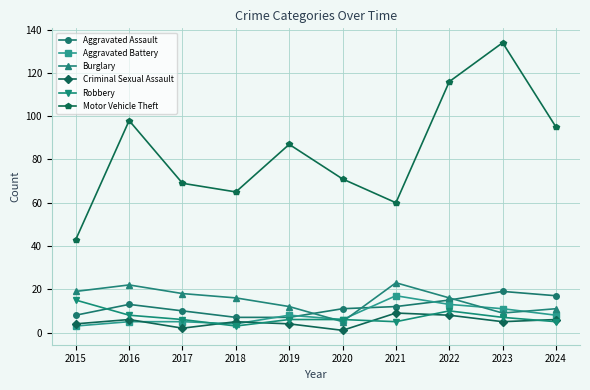

Which series has the widest spread of values?

Motor Vehicle Theft